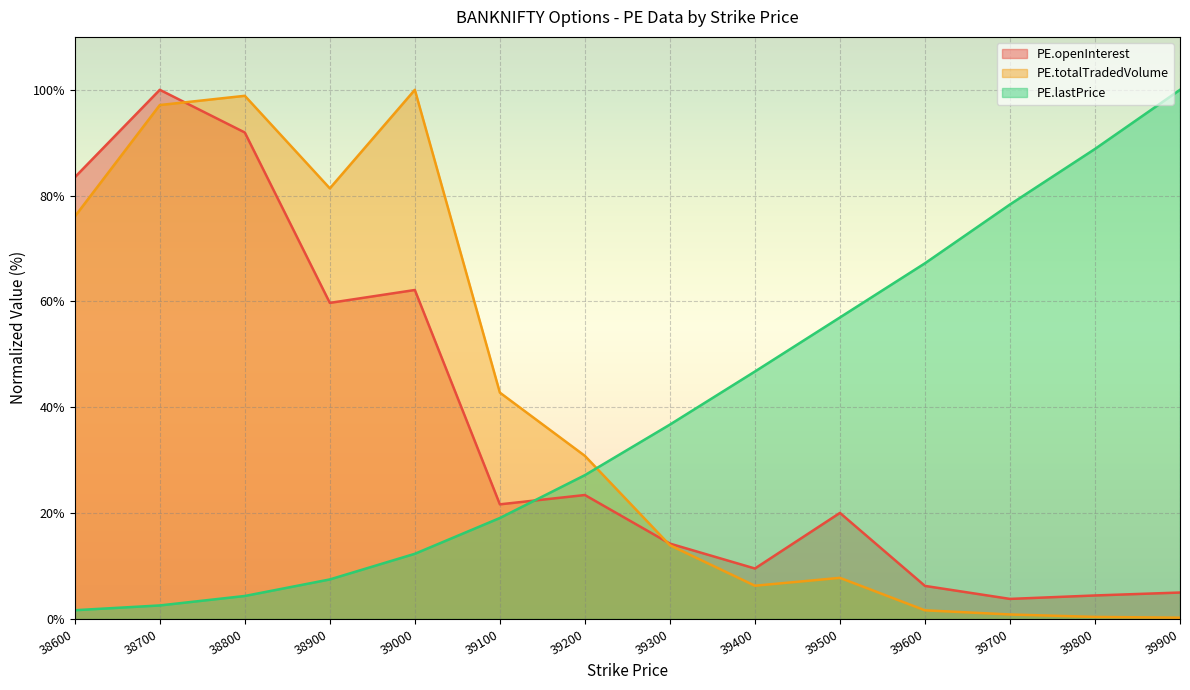

What is the value of the PE.openInterest point at the 11th from the left?

6.2